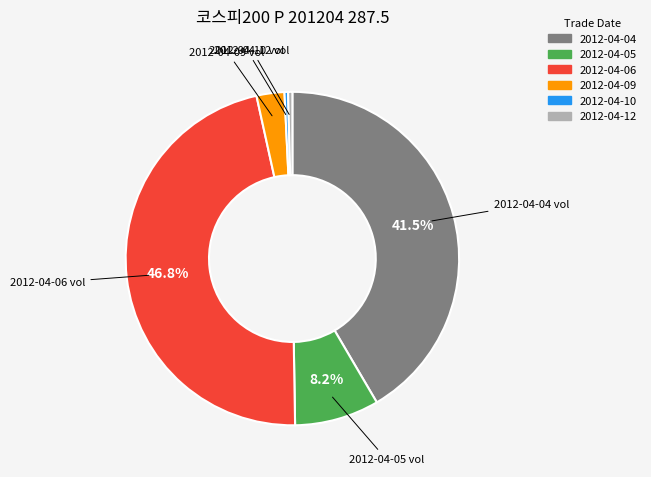

Is there any slice that represents more than half of the pie?

No